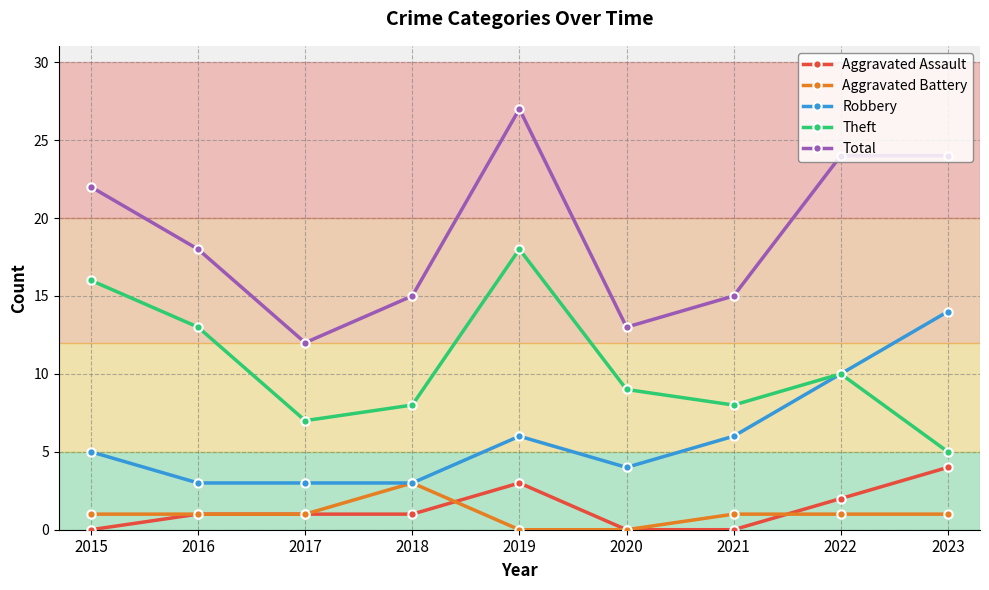

Count the number of data series in this chart.

5